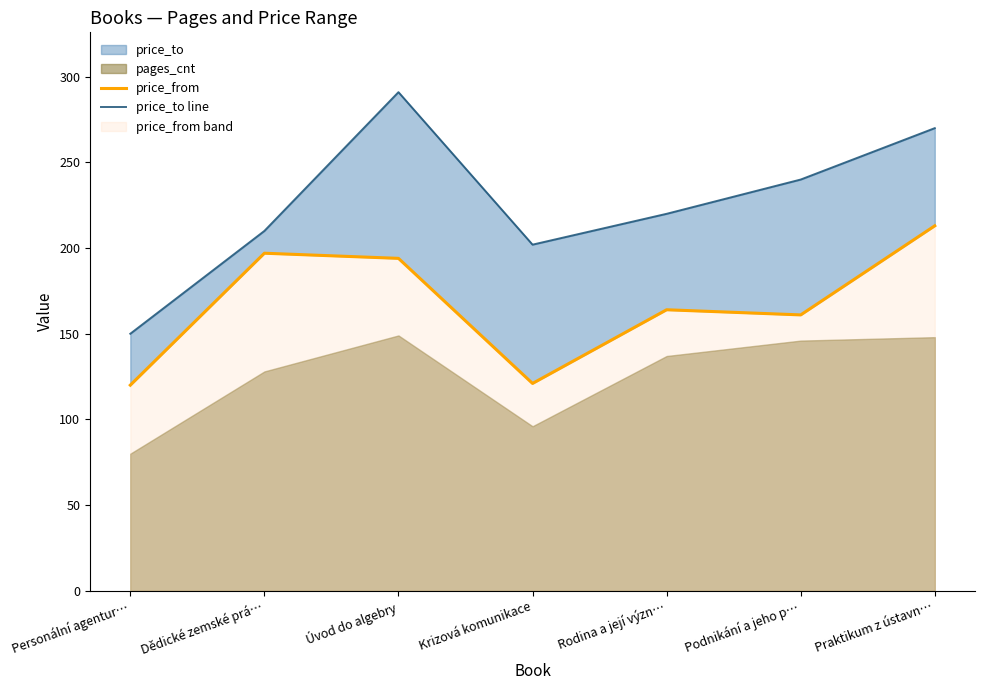

Between Krizová komunikace and Rodina a její význ…, which series saw the biggest shift?

price_from